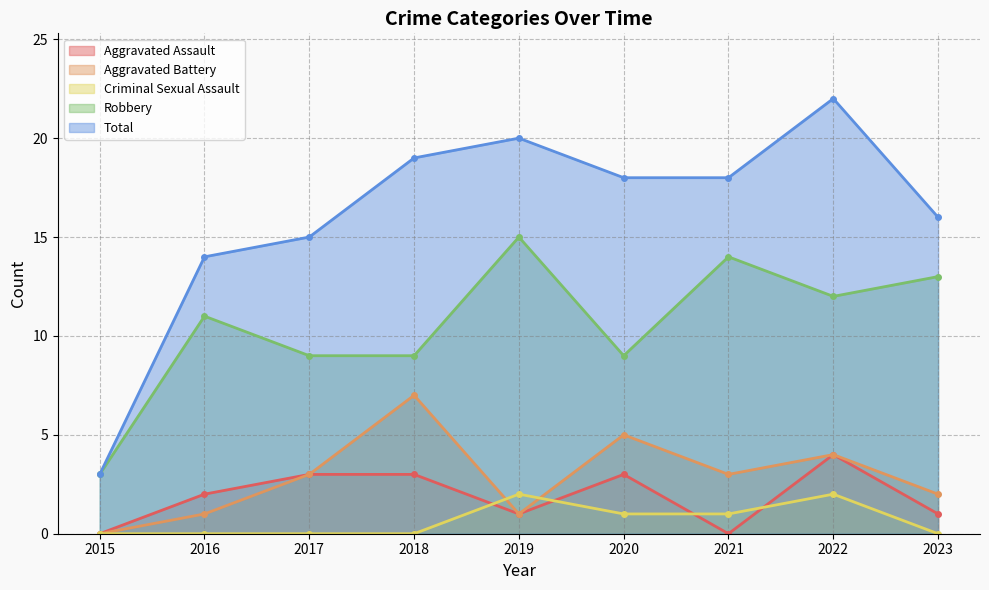

True or false: Aggravated Assault and Aggravated Battery intersect in this chart.

False